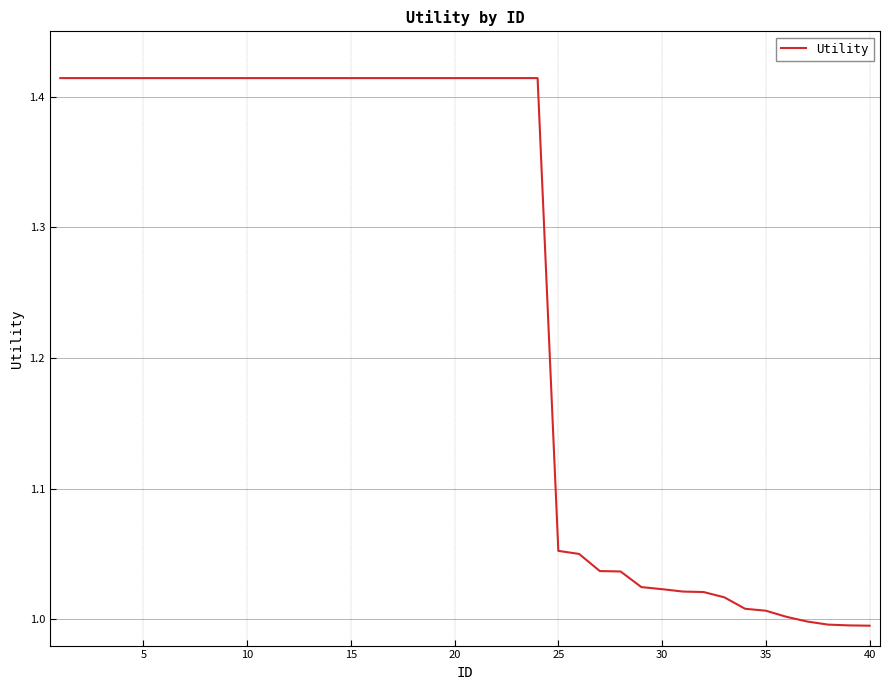

What is the difference between the maximum and minimum values?

0.4